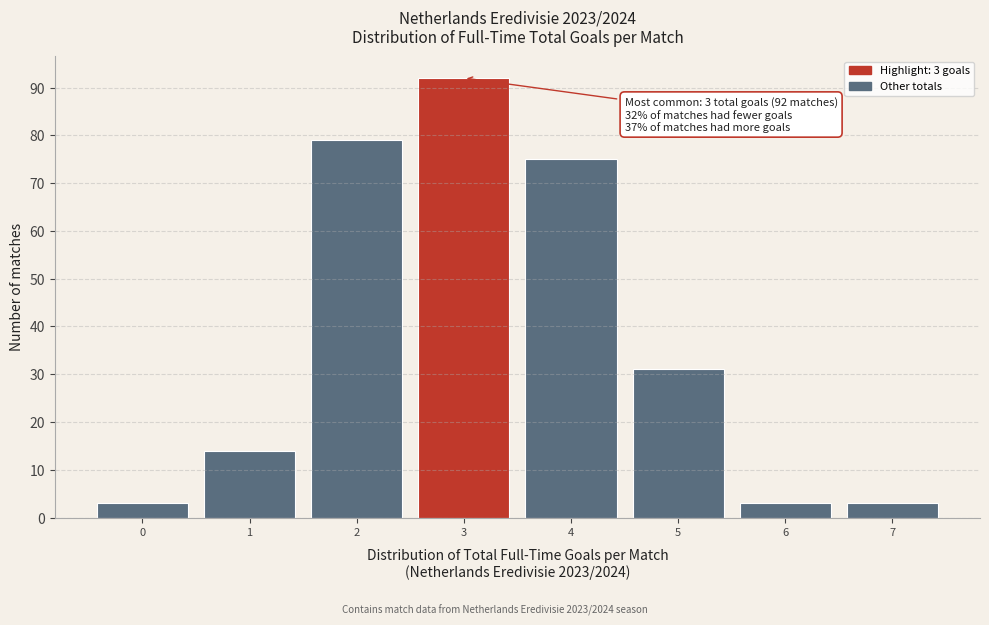

Over which range of the x-axis is the bar tallest?

2.5 to 3.5